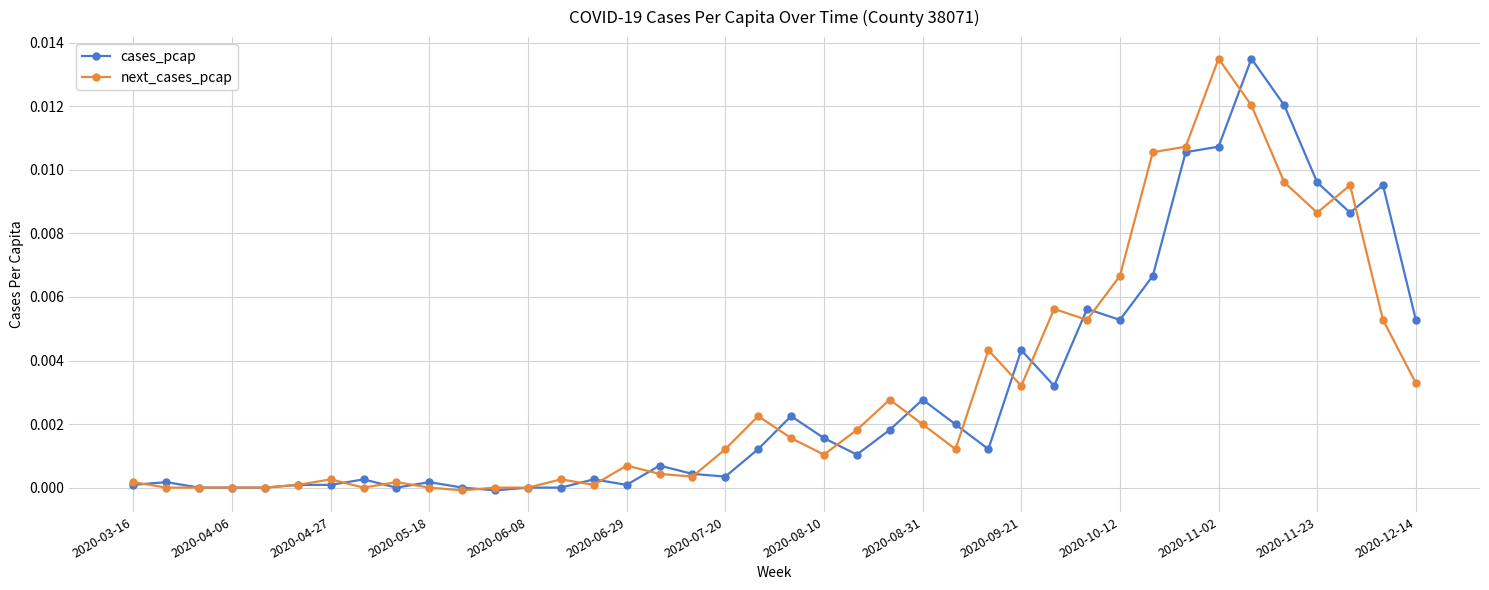

True or false: cases_pcap has more than 2 interior local peaks.

True